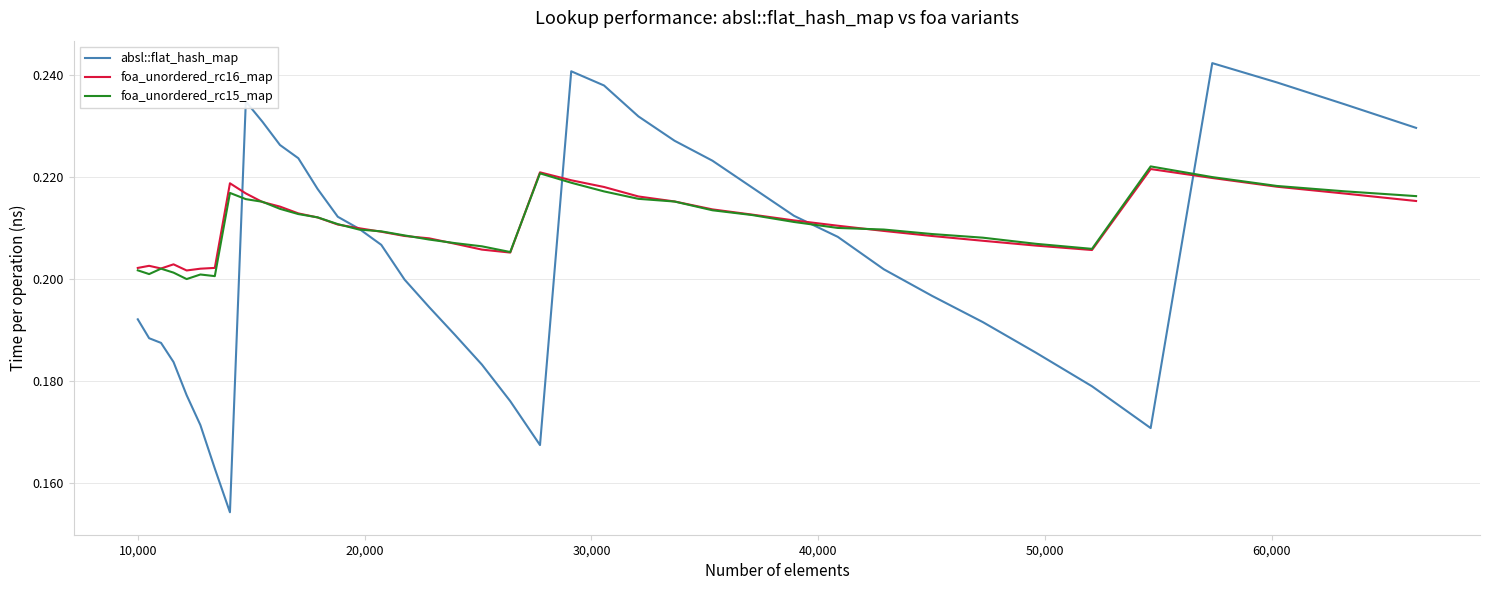

Which series has the largest range (max minus min)?

absl::flat_hash_map